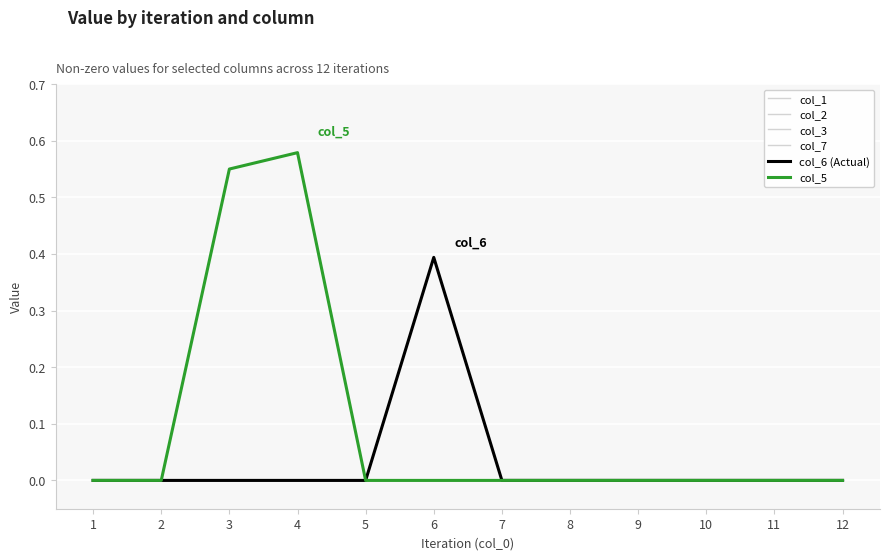

Which has a higher value, 3 or 5?

3